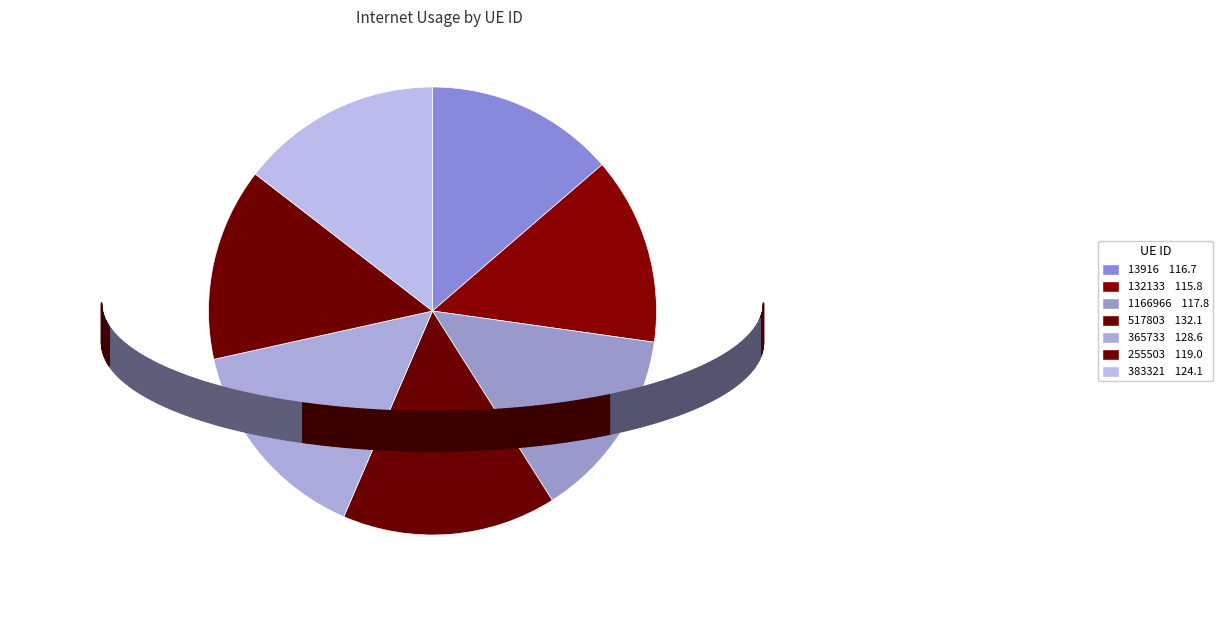

Between 517803 and 132133, which is larger?

517803